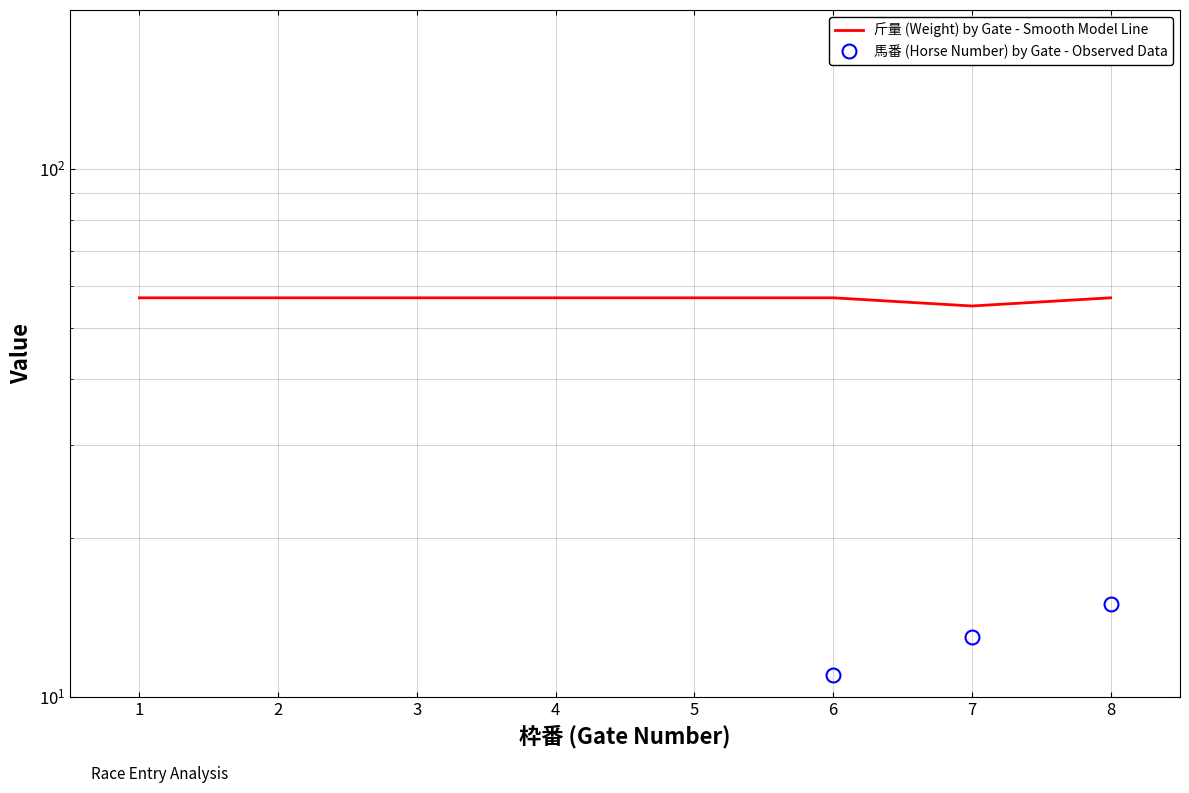

The value of 馬番 (Horse Number) by Gate - Observed Data at 1 is 2. True or false?

False